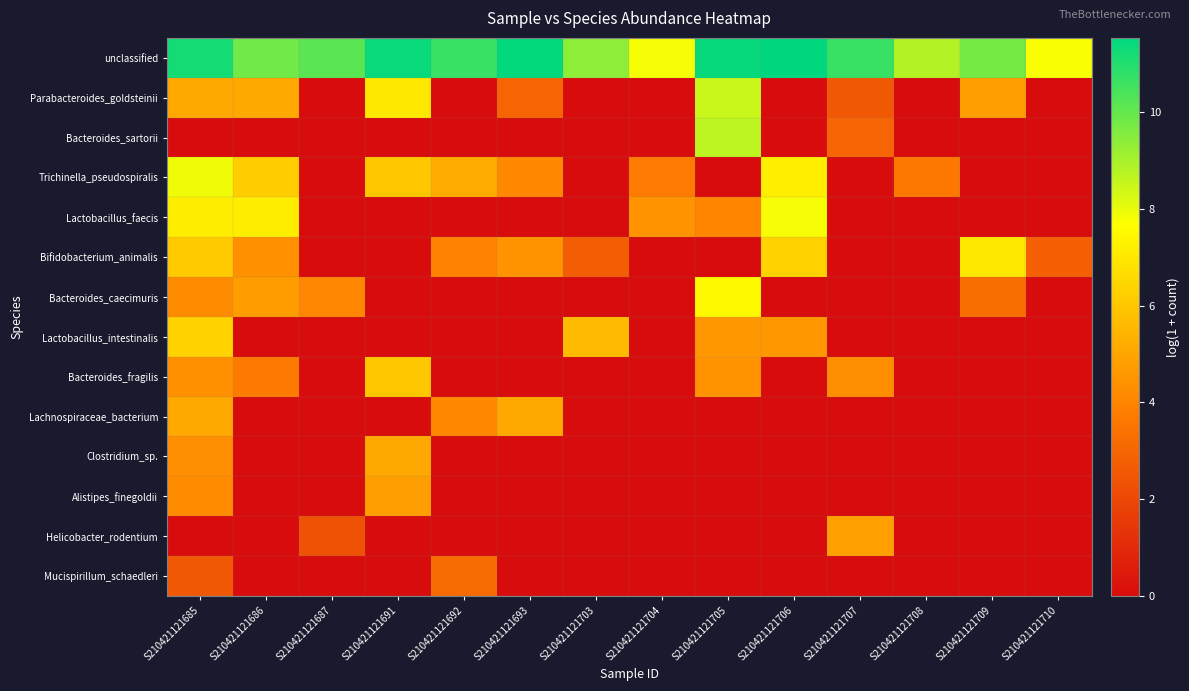

Rank the series at S210421121705 from highest to lowest value.

unclassified, Bacteroides_sartorii, Parabacteroides_goldsteinii, Bacteroides_caecimuris, Lactobacillus_intestinalis, Bacteroides_fragilis, Lactobacillus_faecis, Trichinella_pseudospiralis, Bifidobacterium_animalis, Lachnospiraceae_bacterium, Clostridium_sp., Alistipes_finegoldii, Helicobacter_rodentium, Mucispirillum_schaedleri